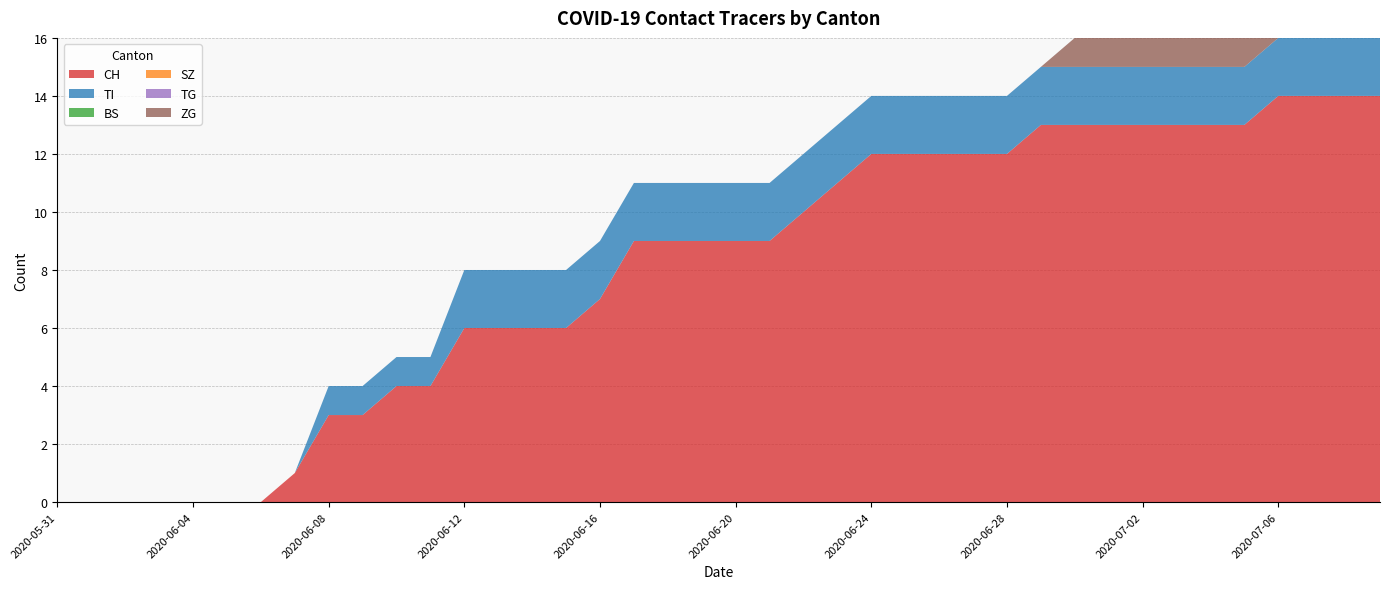

Reading left to right, list all the values displayed in this chart.

CH: 0	0	0	0	0	0	0	1	3	3	4	4	6	6	6	6	7	9	9	9	9	9	10	11	12	12	12	12	12	13	13	13	13	13	13	13	14	14	14	14
TI: 0	0	0	0	0	0	0	0	1	1	1	1	2	2	2	2	2	2	2	2	2	2	2	2	2	2	2	2	2	2	2	2	2	2	2	2	2	2	2	2
BS: 0	0	0	0	0	0	0	0	0	0	0	0	0	0	0	0	0	0	0	0	0	0	0	0	0	0	0	0	0	0	0	0	0	0	0	0	0	0	0	0
SZ: 0	0	0	0	0	0	0	0	0	0	0	0	0	0	0	0	0	0	0	0	0	0	0	0	0	0	0	0	0	0	0	0	0	0	0	0	0	0	0	0
TG: 0	0	0	0	0	0	0	0	0	0	0	0	0	0	0	0	0	0	0	0	0	0	0	0	0	0	0	0	0	0	0	0	0	0	0	0	0	0	0	0
ZG: 0	0	0	0	0	0	0	0	0	0	0	0	0	0	0	0	0	0	0	0	0	0	0	0	0	0	0	0	0	0	1	1	1	1	1	1	1	1	1	0